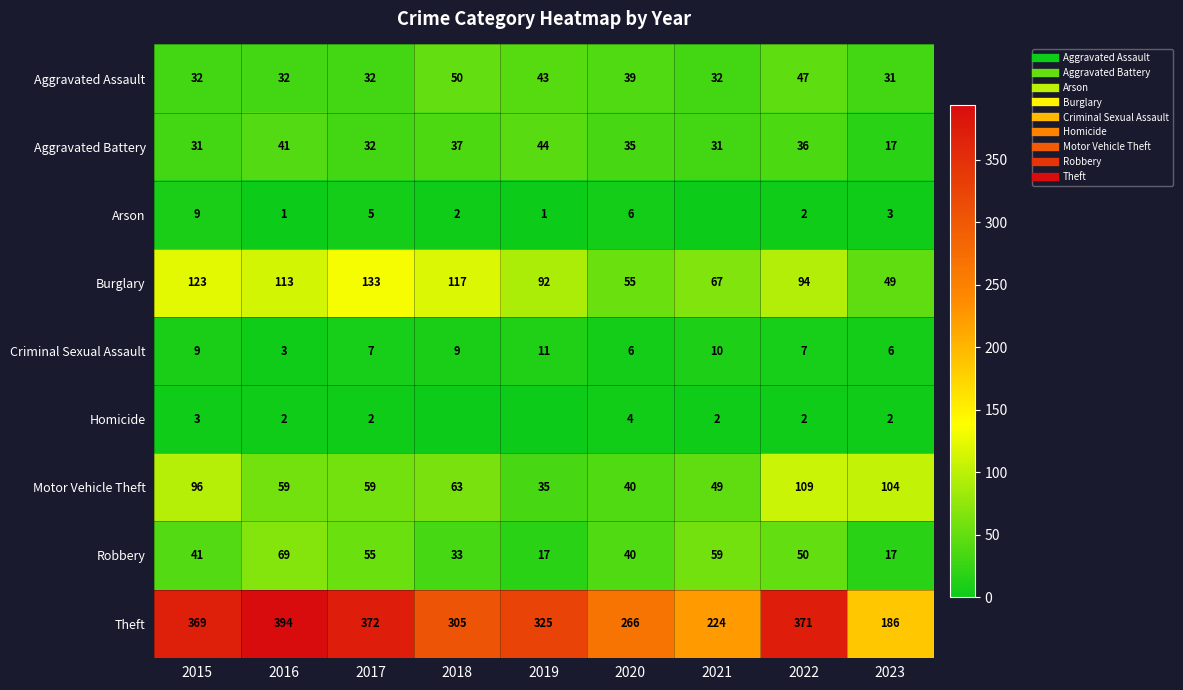

What is the sum of the Arson values at 2019 and 2017?

6